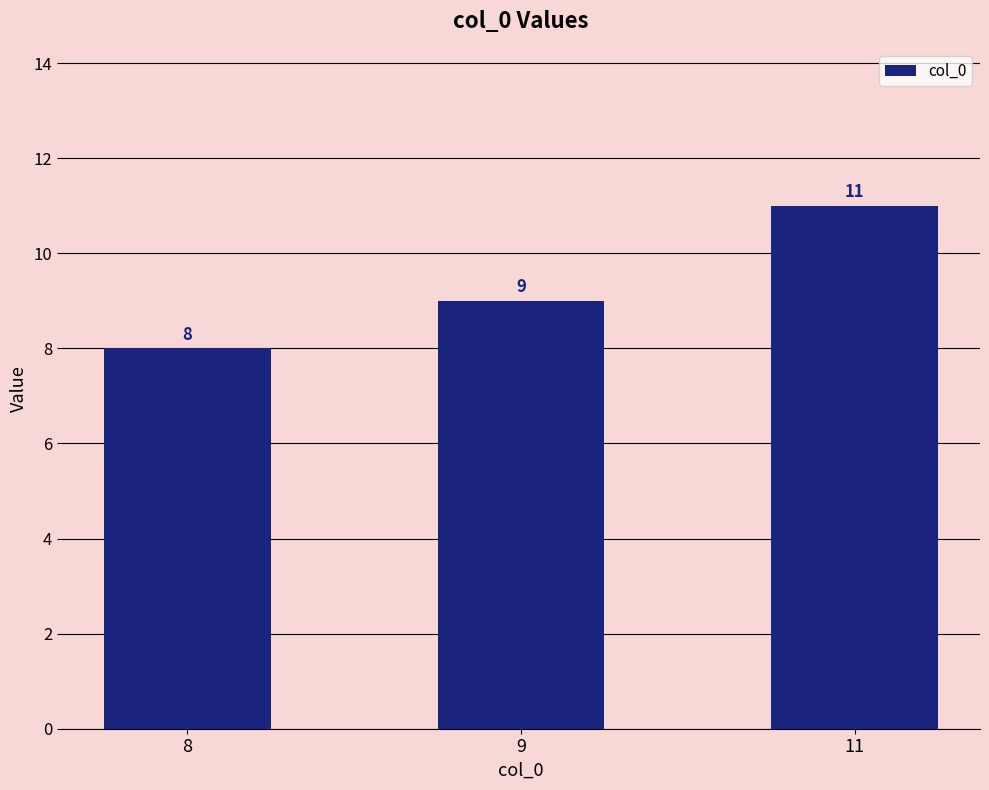

What is the smallest value displayed?

8